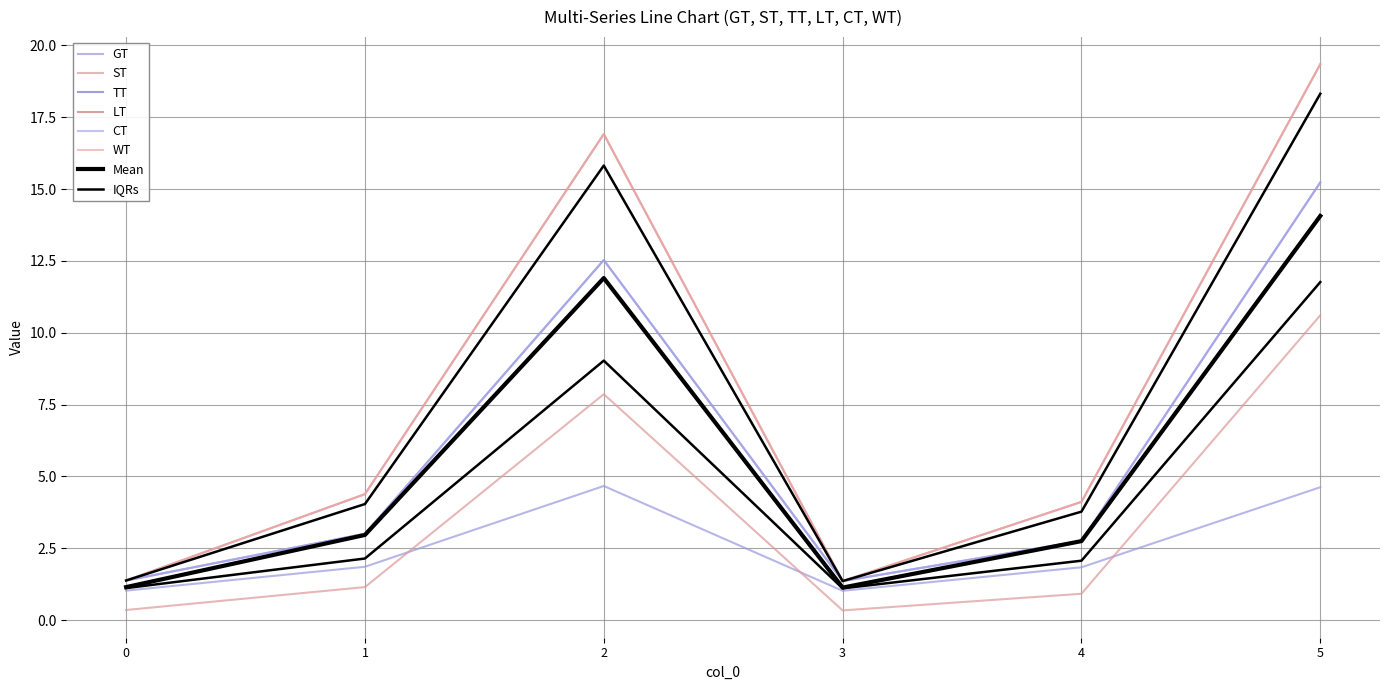

What is the approximate value of ST at 4?

0.9